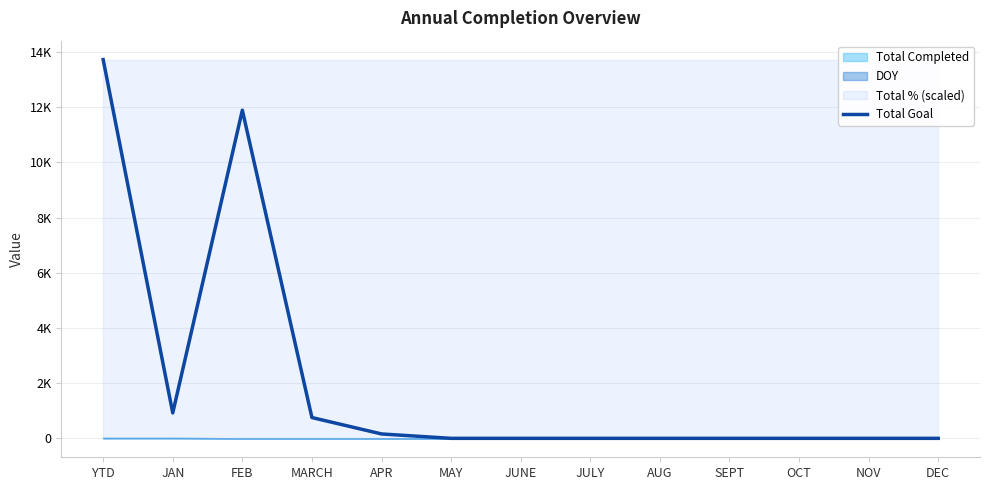

List the labels in order of value, smallest first.

MAY, JUNE, JULY, AUG, SEPT, OCT, NOV, DEC, APR, MARCH, JAN, FEB, YTD